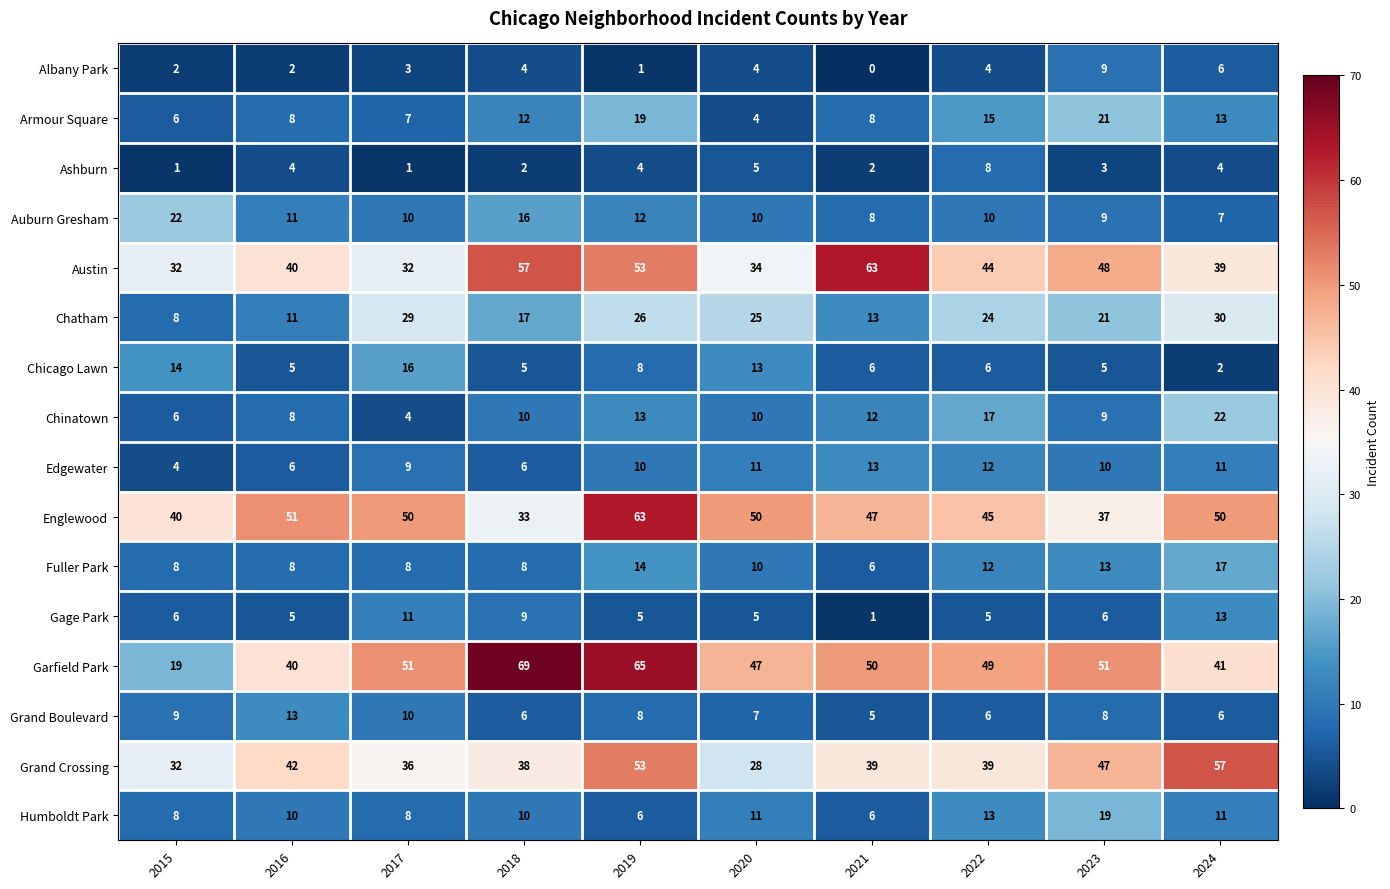

What is the sum of the Ashburn values at 2019 and 2018?

6